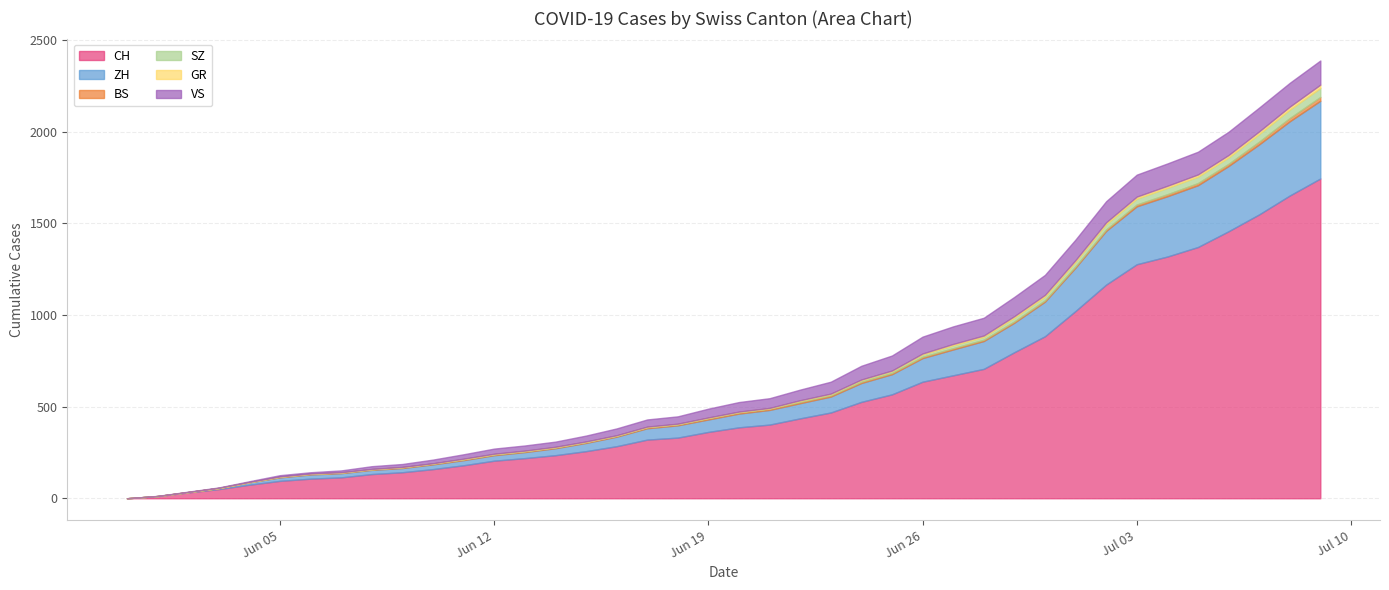

The value of ZH at 2020-07-05 is 337. True or false?

True